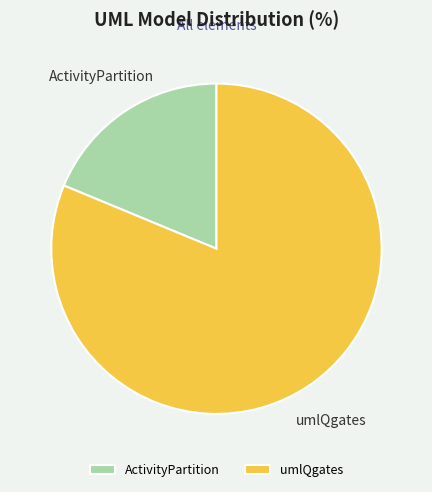

True or false: ActivityPartition accounts for 19% of the total.

True